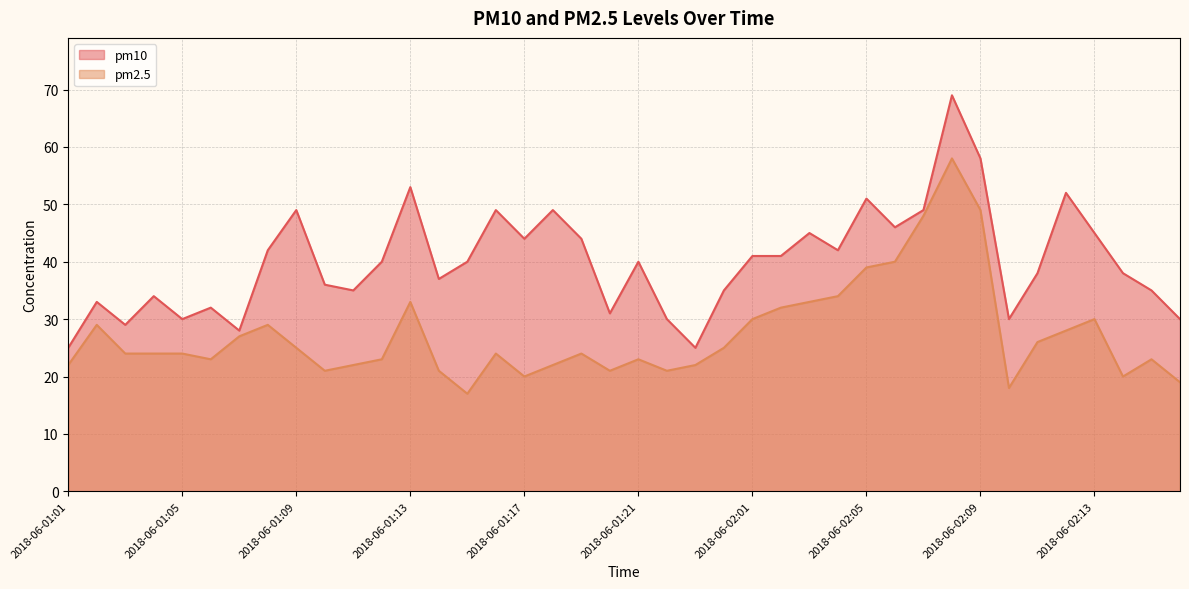

Where is the first local maximum for pm2.5?

2018-06-01:02